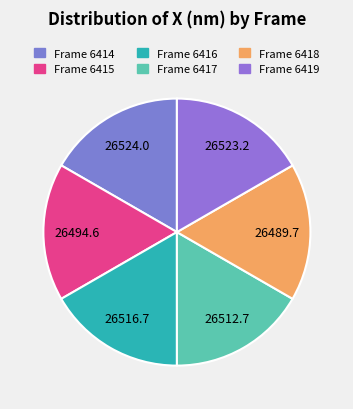

Is there a majority slice in this chart?

No